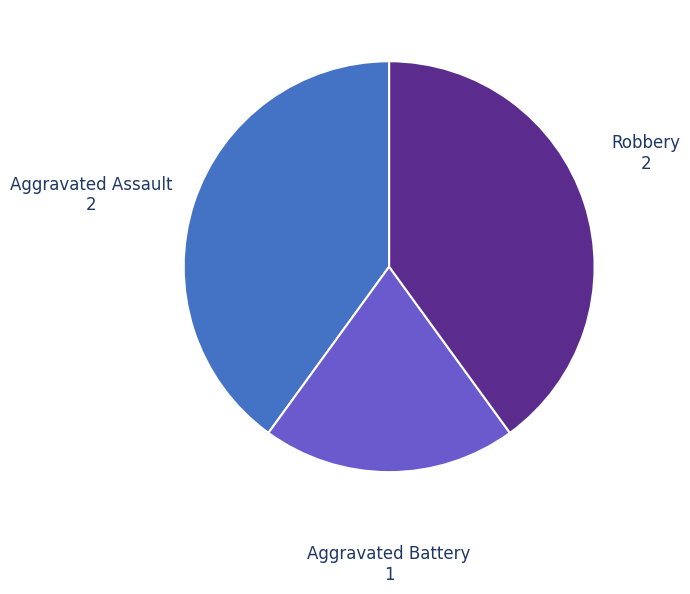

Do Robbery and Aggravated Battery together represent more than half of the pie?

Yes